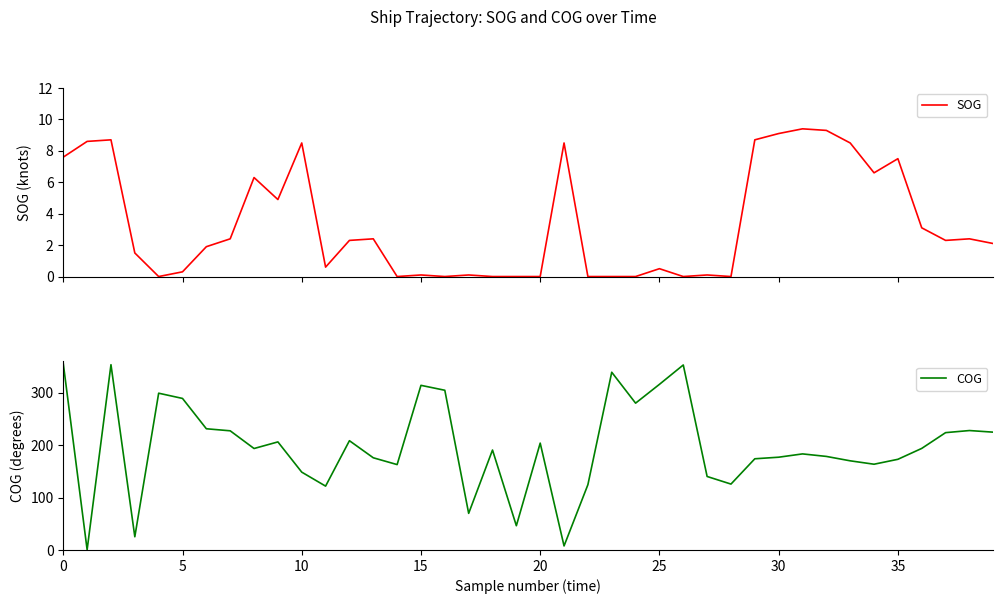

Rank the series by their average value, from lowest to highest.

SOG, COG